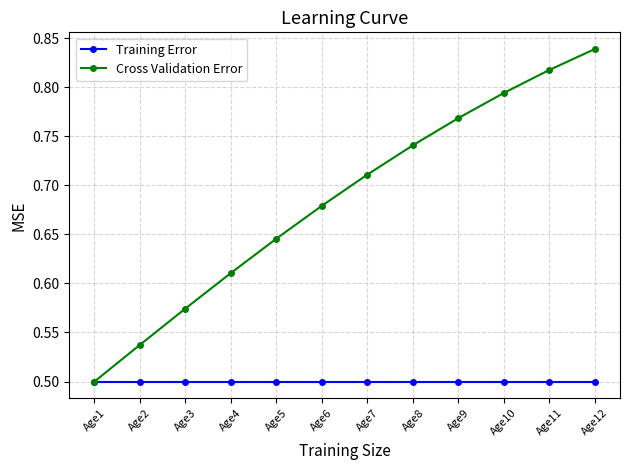

Which series has the largest range (max minus min)?

Cross Validation Error